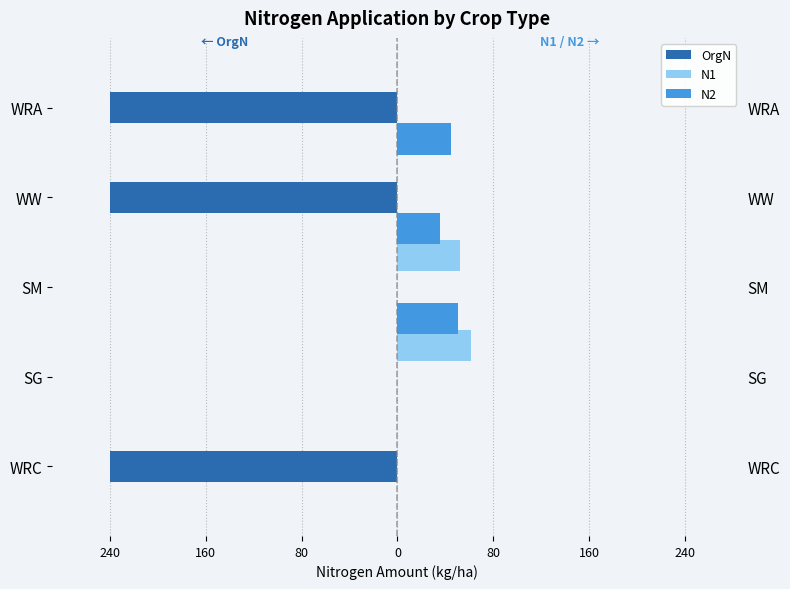

Which series changed the most between SG and WW?

OrgN